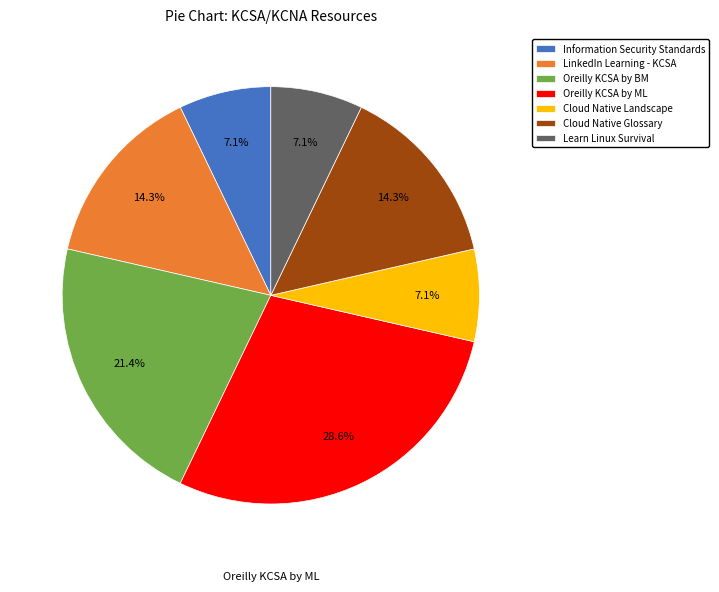

What percentage is NOT represented by Oreilly KCSA by ML?

71.4%